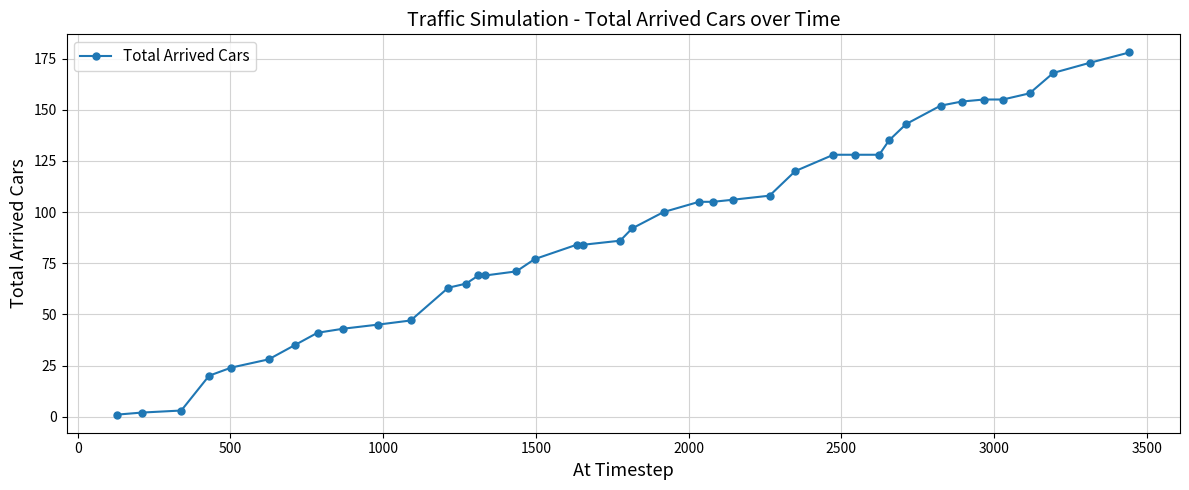

What is the difference between the maximum and minimum values?

177